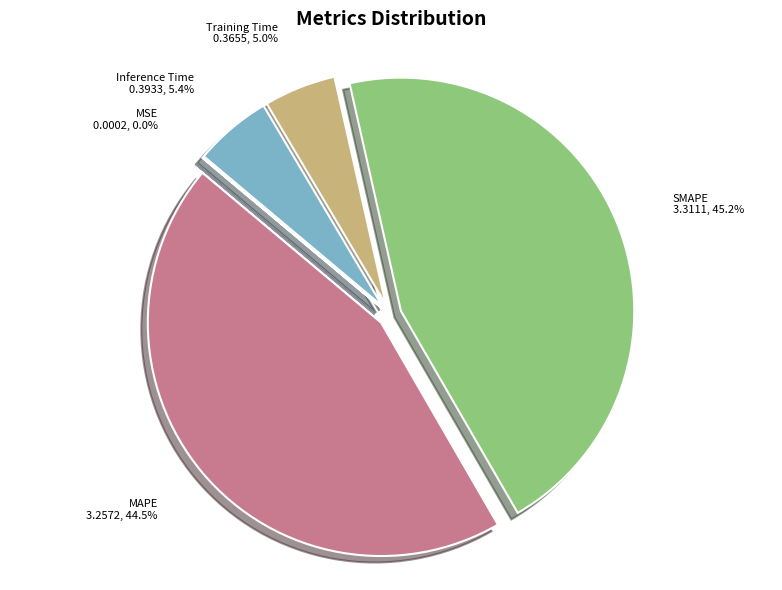

Is it true that SMAPE is 59% of the pie?

False